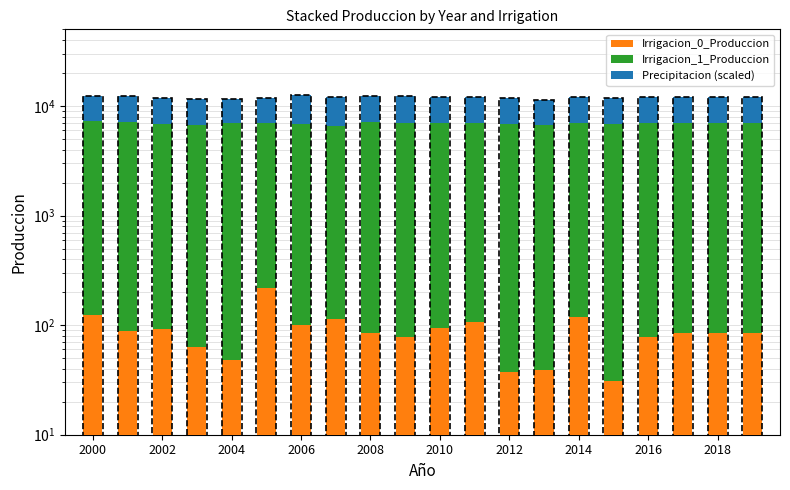

What is the value of the Irrigacion_0_Produccion bar at the 6th from the left?

216.3